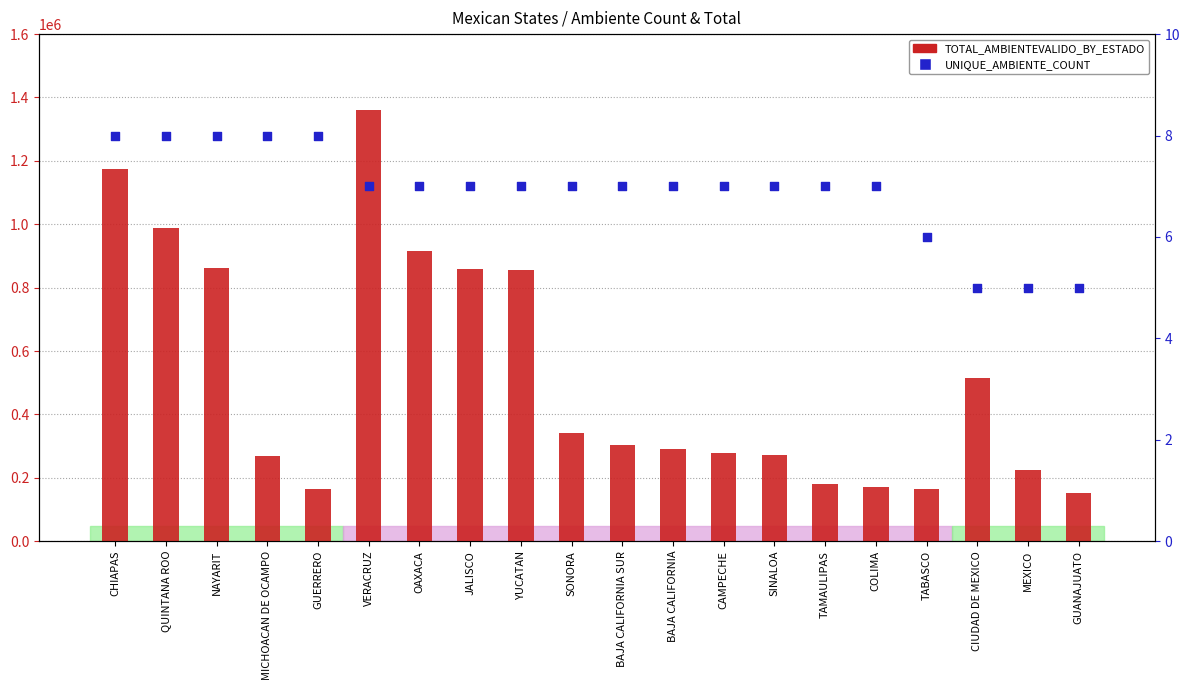

Is the value of TOTAL_AMBIENTEVALIDO_BY_ESTADO at BAJA CALIFORNIA SUR greater than the value of UNIQUE_AMBIENTE_COUNT at TABASCO?

Yes